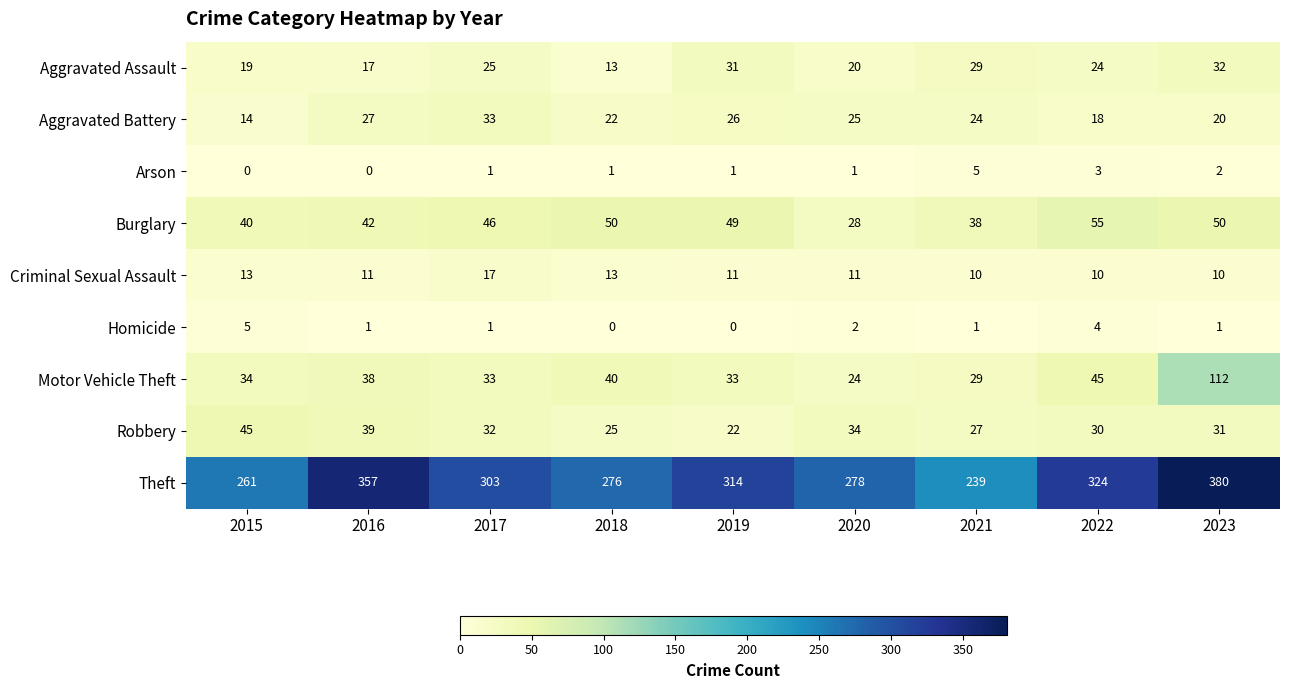

What is the sum of the Aggravated Assault values at 2016 and 2023?

49